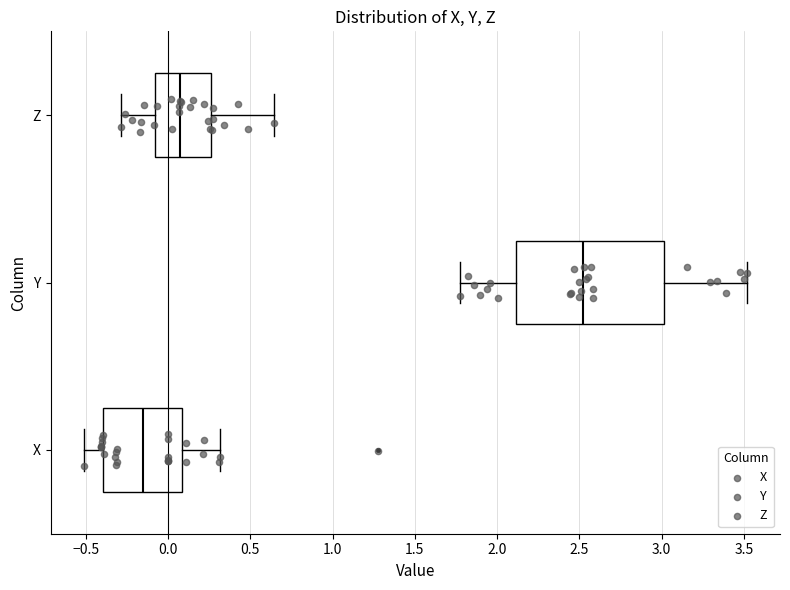

Which box has the furthest to the right median line?

Y